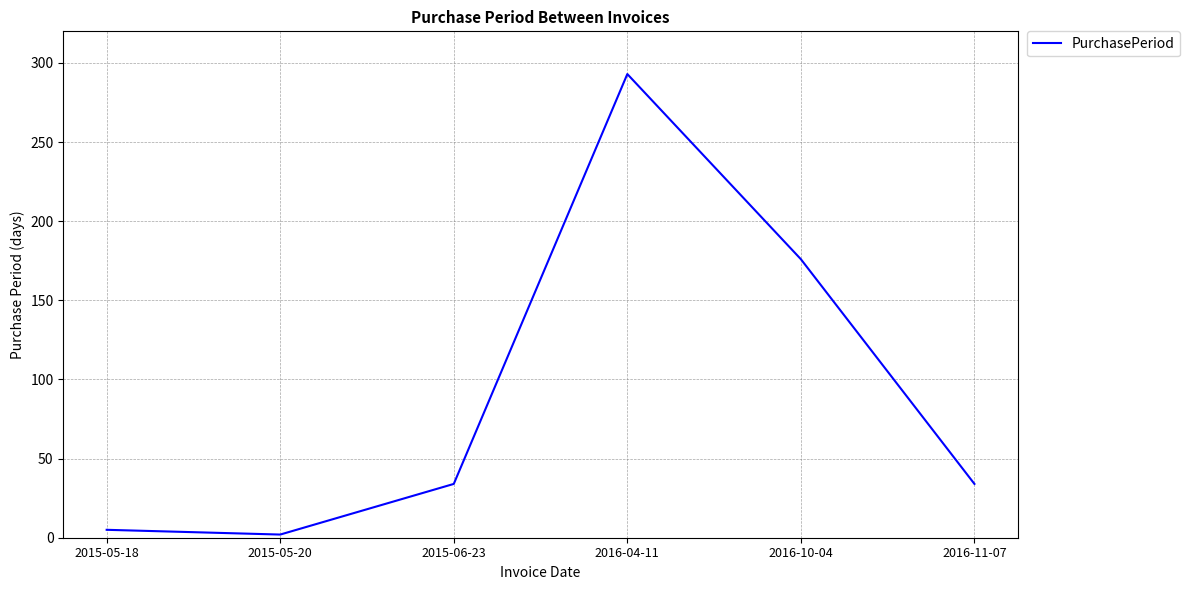

True or false: the data has more than 1 interior local peaks.

False